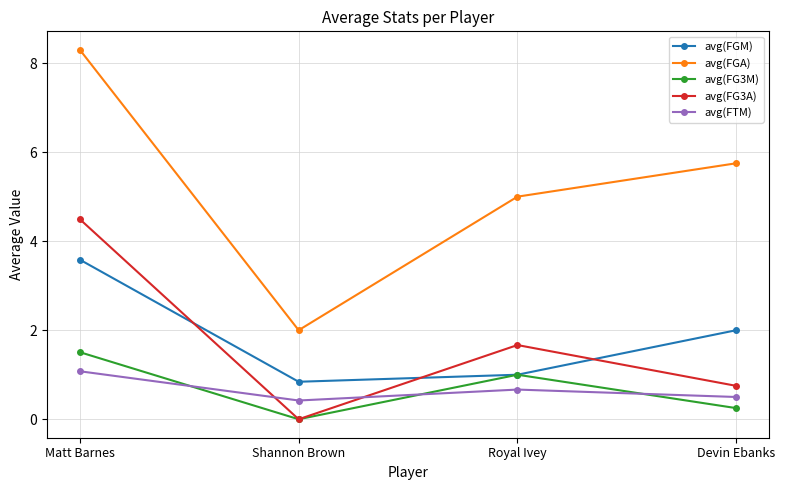

List the series in order of their peak value, lowest first.

avg(FTM), avg(FG3M), avg(FGM), avg(FG3A), avg(FGA)